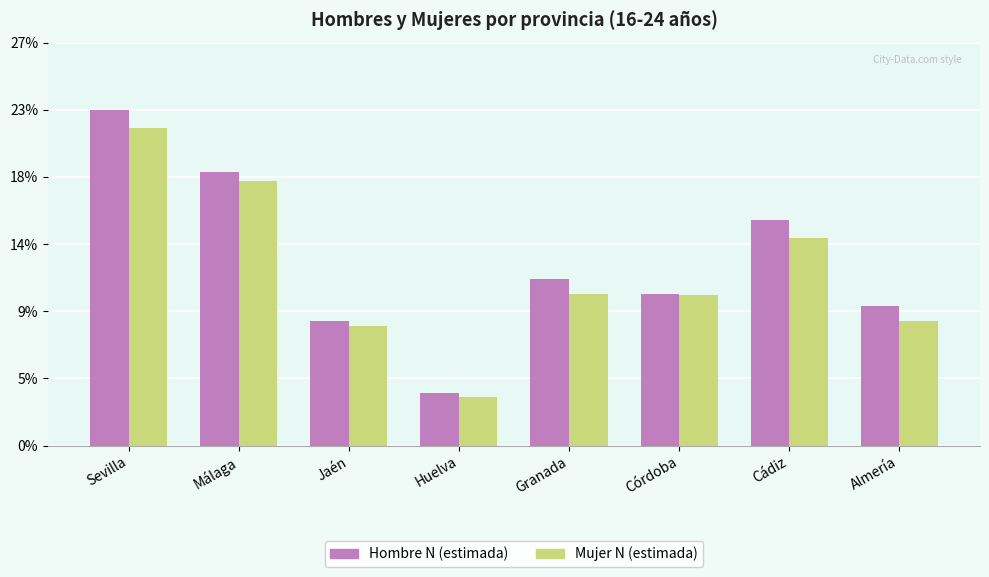

What is the difference between the Hombre N (estimada) values at Málaga and Huelva?

63091